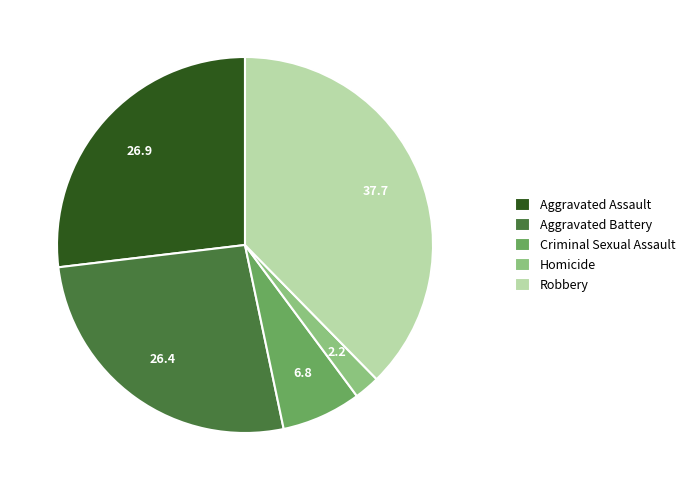

Approximately how many times larger is the value at Aggravated Assault compared to Criminal Sexual Assault?

3.9